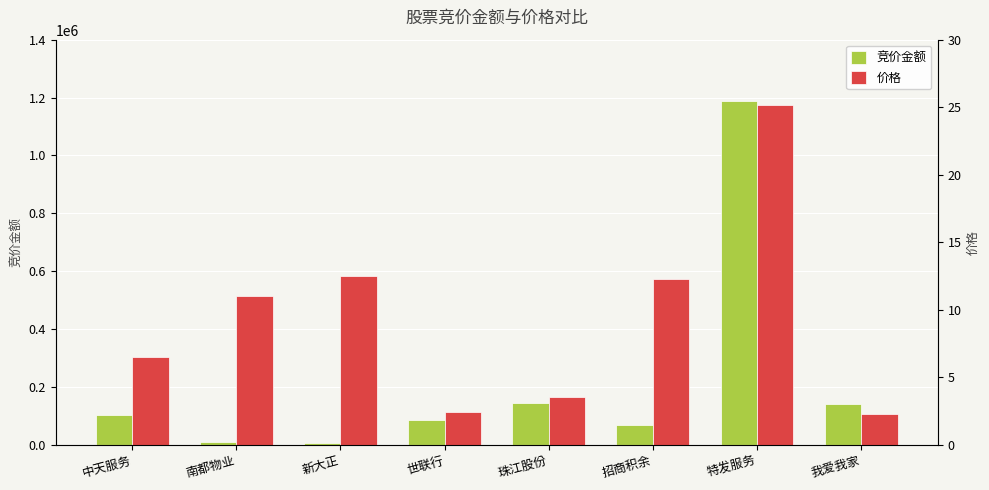

What is the maximum value for 竞价金额?

1186436.0